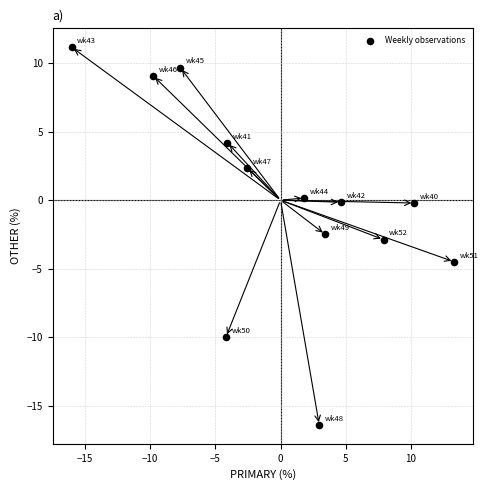

What is the range of X values (max minus min)?

29.3